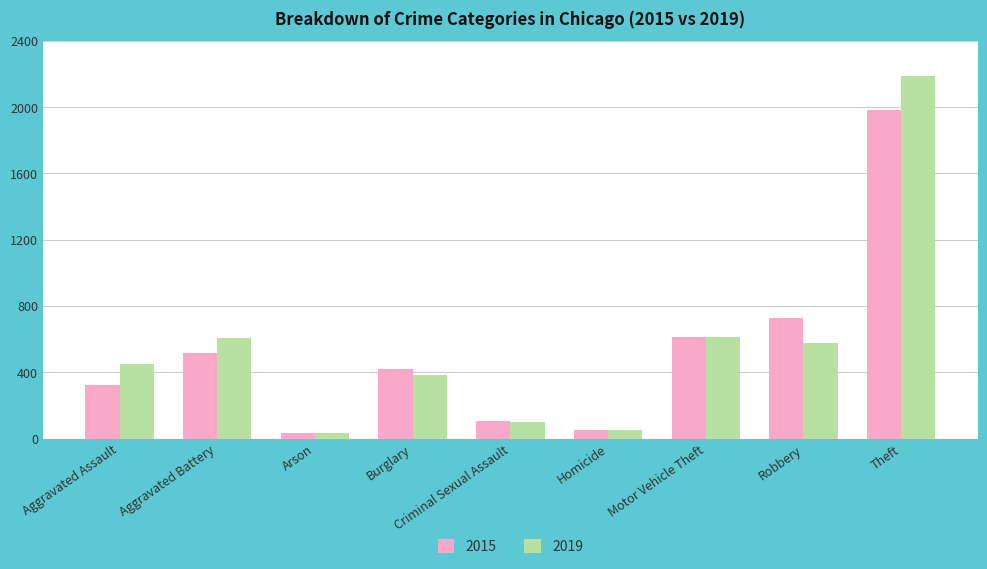

Where is 2015 nearest to the value 1008?

Robbery